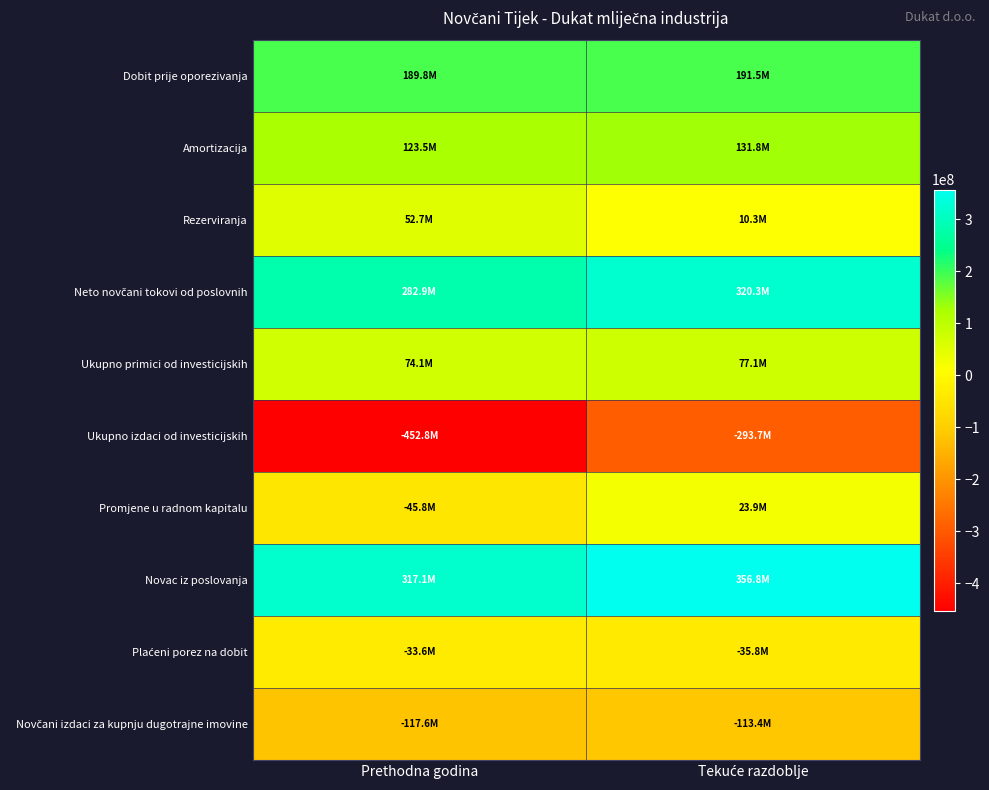

Which category has the lowest value across all series?

Prethodna godina